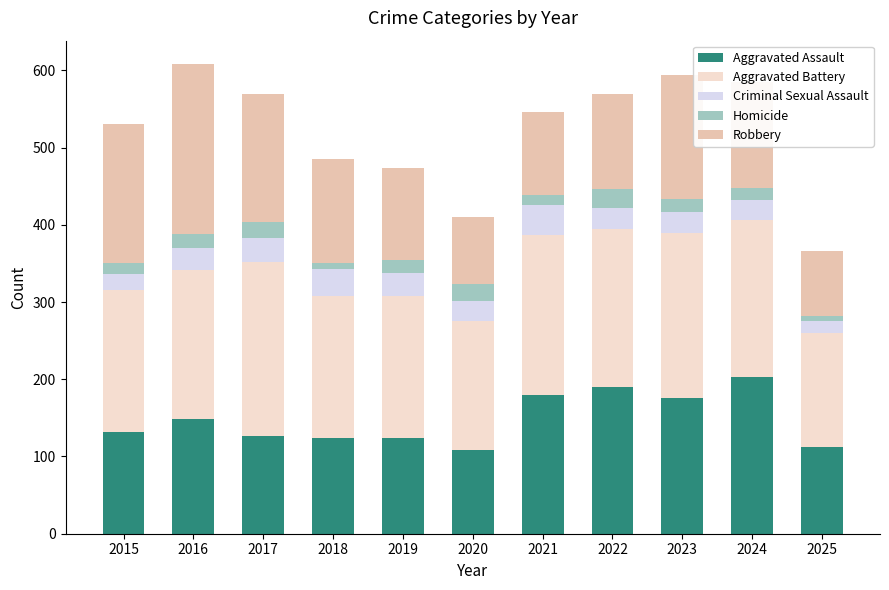

True or false: Aggravated Assault has a value of 190 at 2022.

True